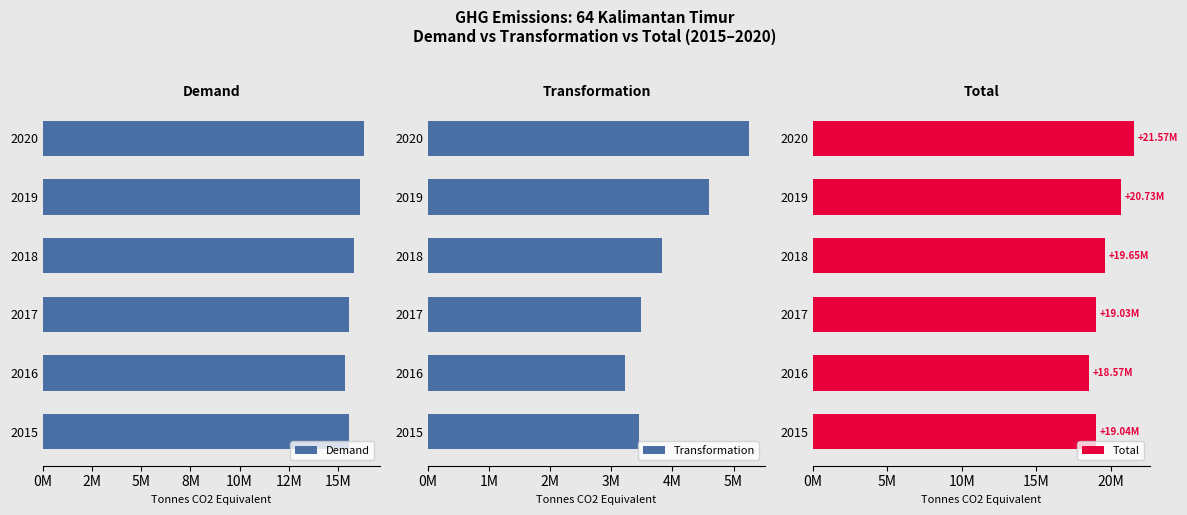

What is the maximum value shown in the chart?

21572499.2